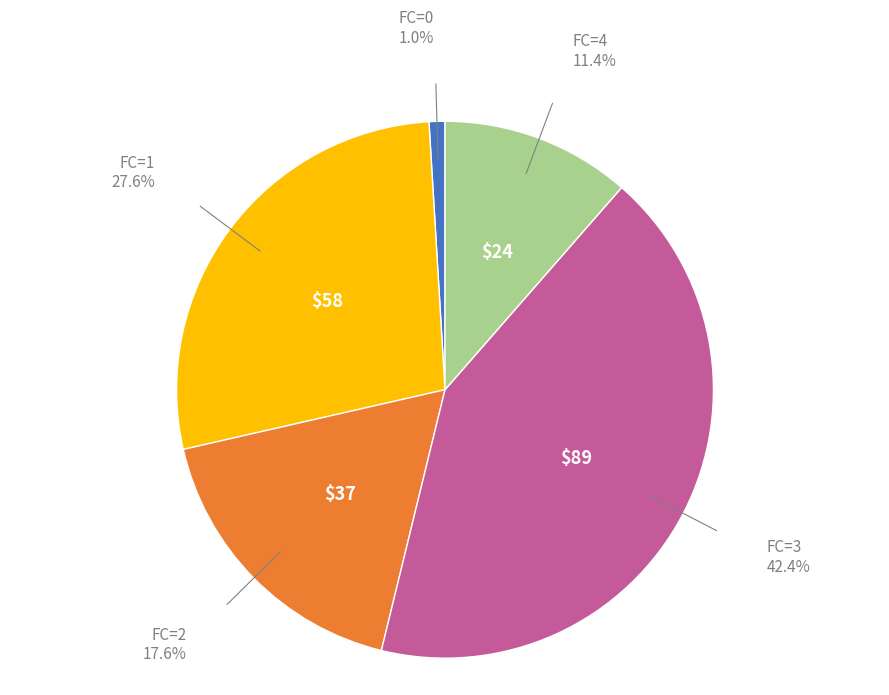

Is there any slice that represents more than half of the pie?

No